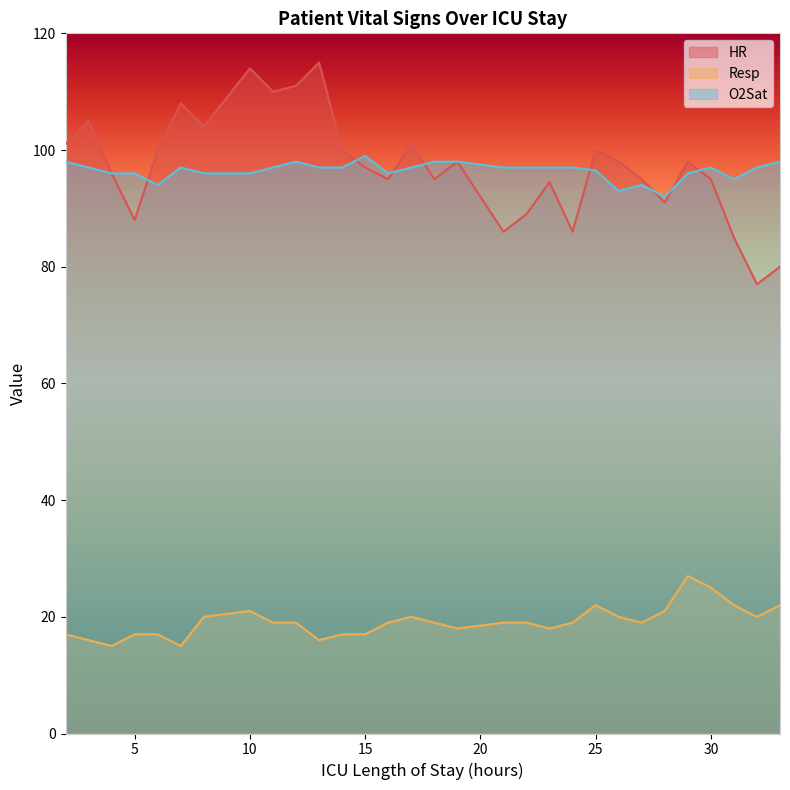

Which series changed the most between 12 and 31?

HR